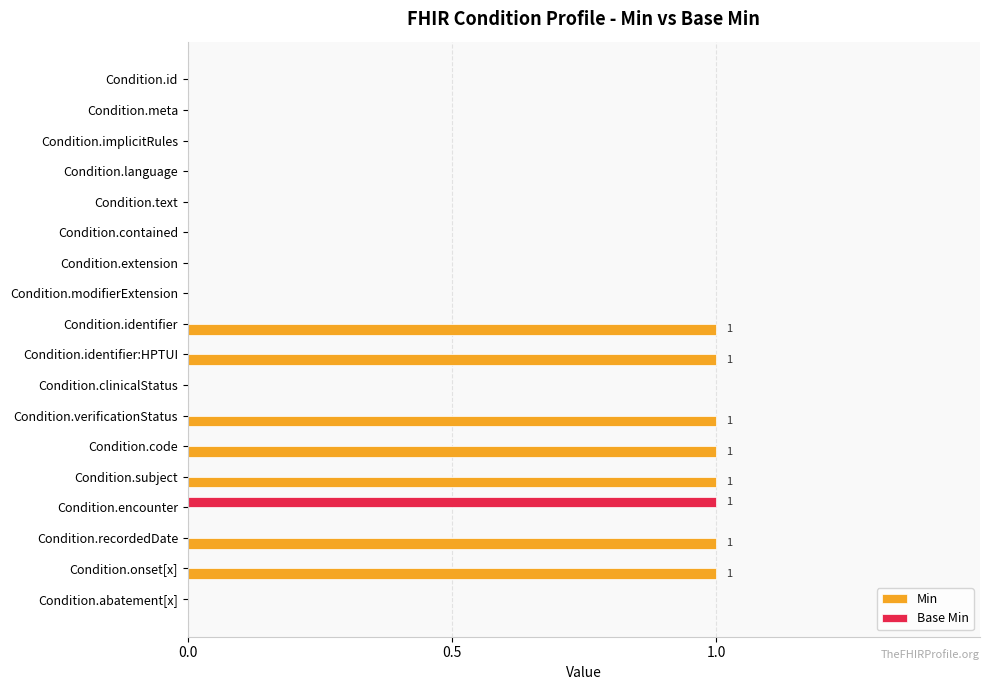

Between Condition.modifierExtension and Condition.subject, which series saw the biggest shift?

Min